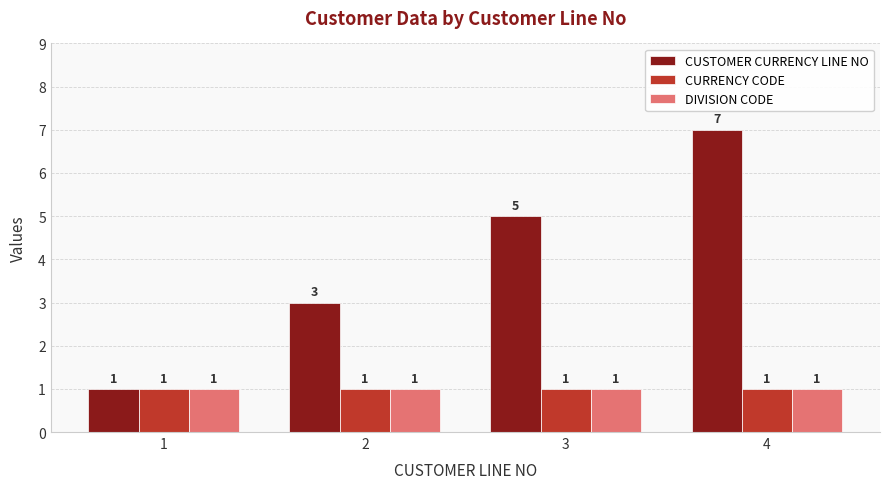

How many groups of bars are there?

4